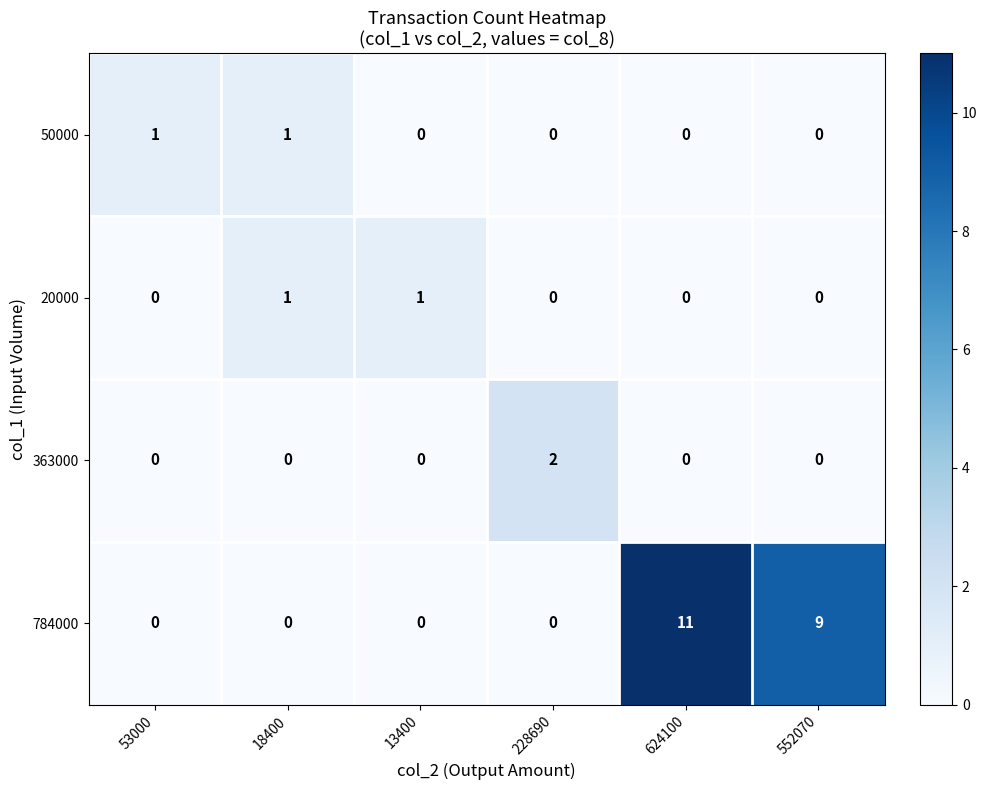

Which series has the largest total across all categories?

784000